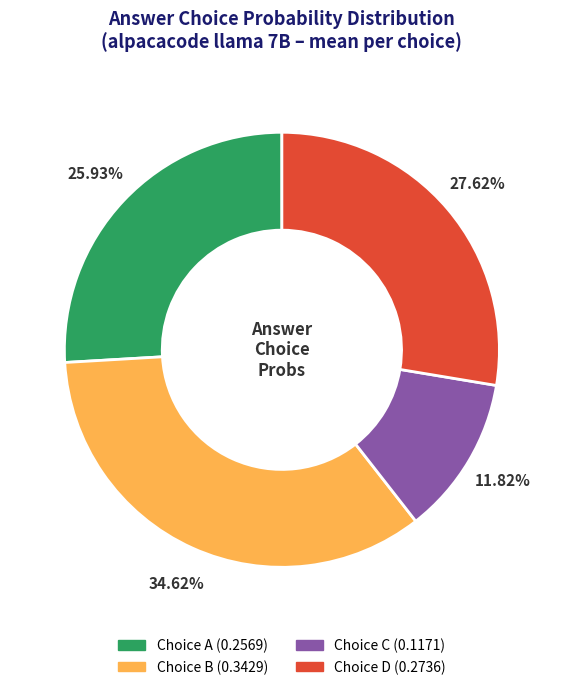

Is there any slice that represents more than half of the pie?

No